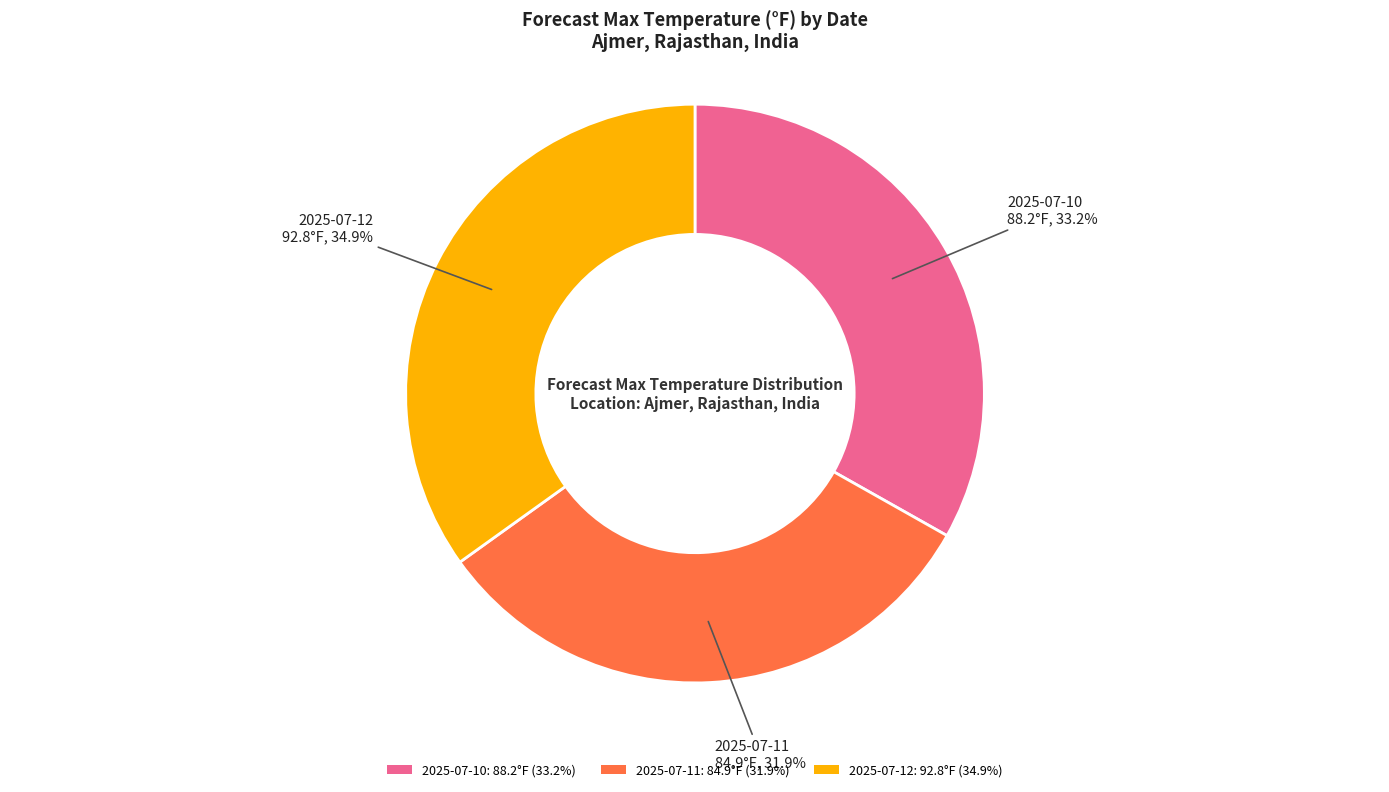

Combined, do 2025-07-12 and 2025-07-10 account for over 50%?

Yes